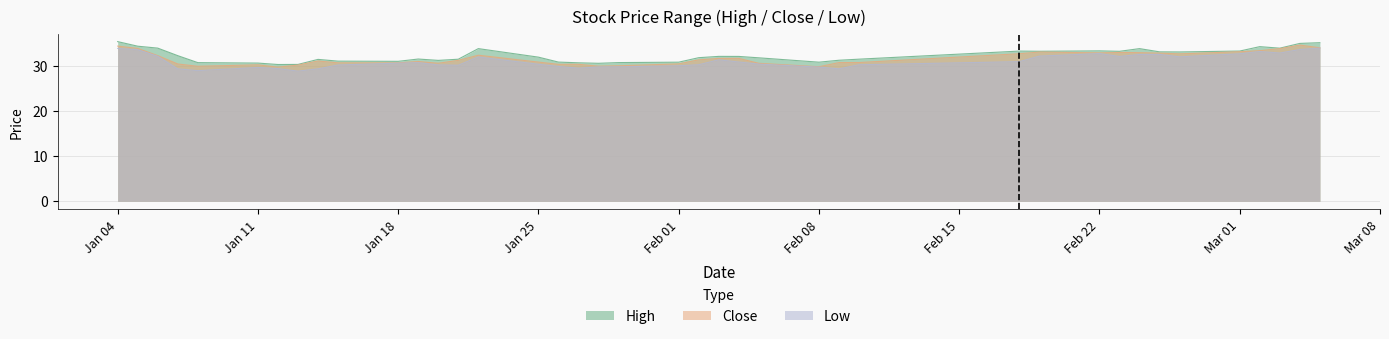

What is the value of the low point at the 11th from the left?

30.6